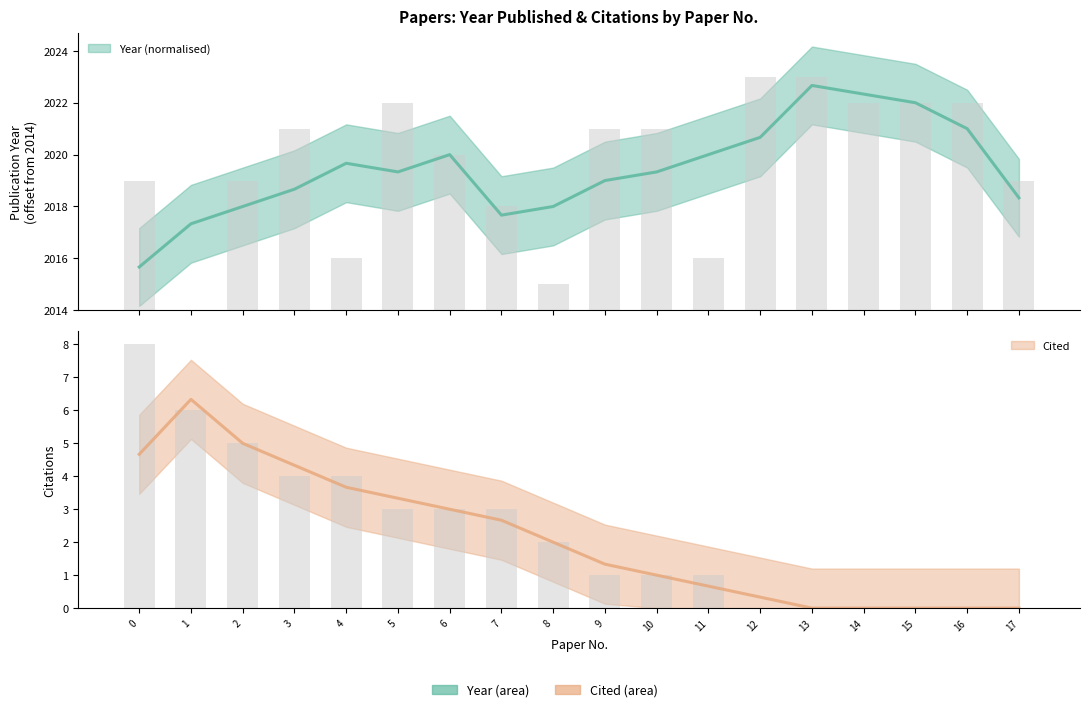

The Cited series shows 14 at 0. True or false?

False